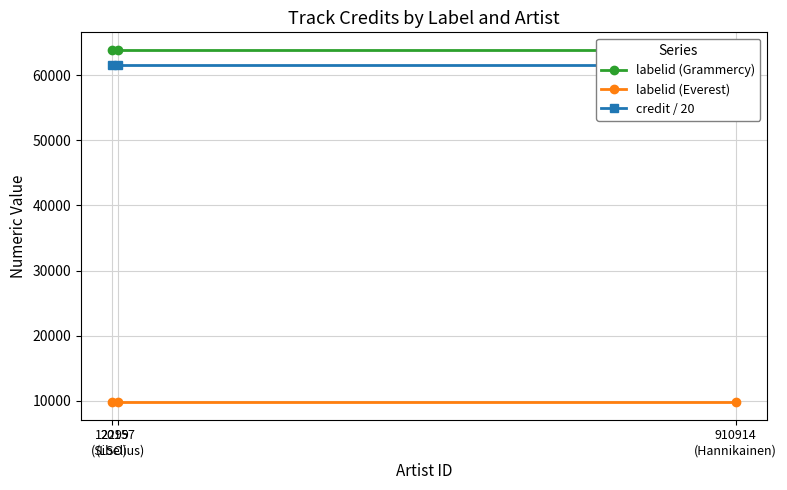

What value does the labelid (Everest) series have at 20157
(Sibelius)?

9803.0